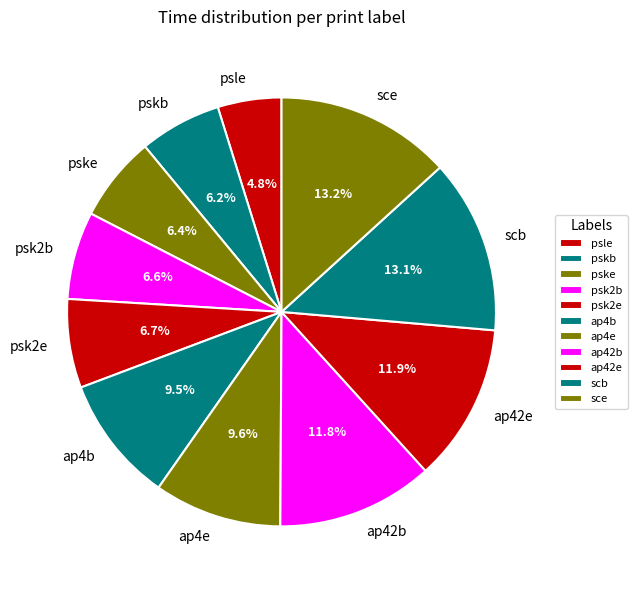

What is the ratio of the value at scb to the value at pskb?

2.1